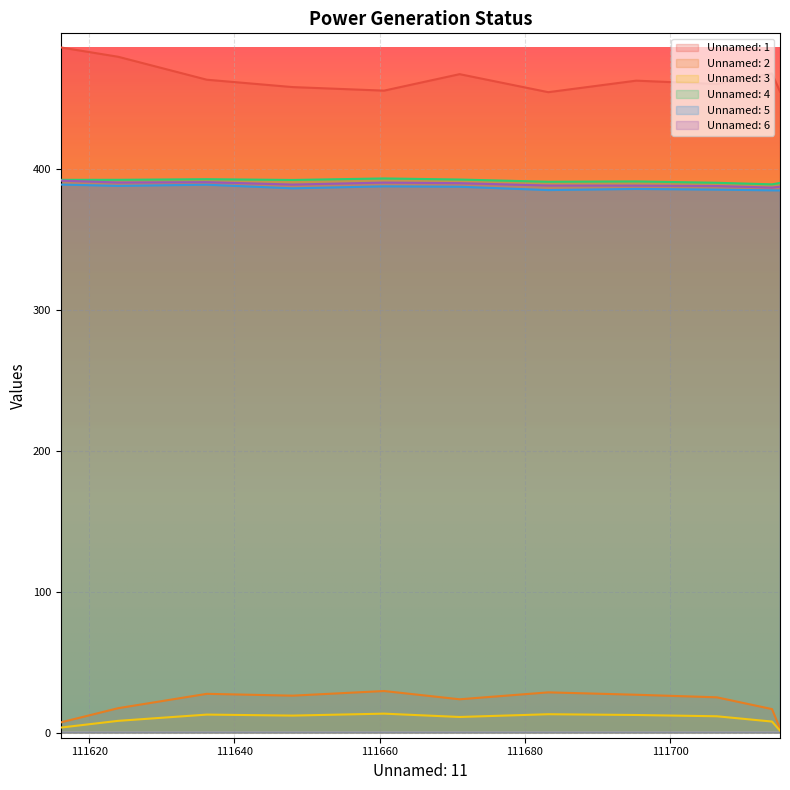

In Unnamed: 2, how many points are lower than both neighbors (excluding endpoints)?

2